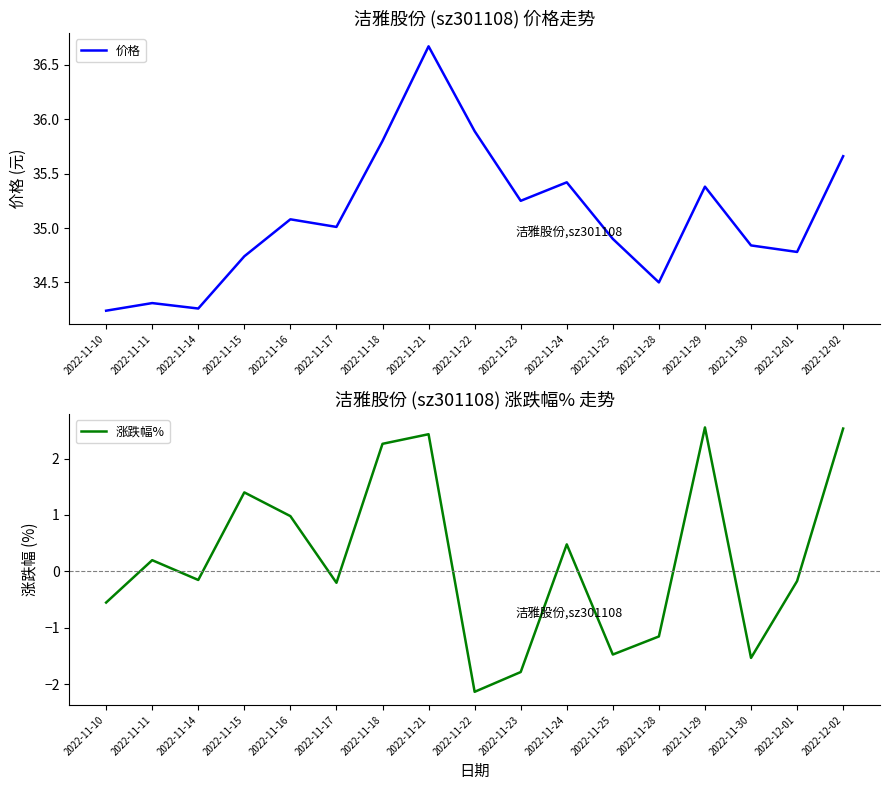

Where is the first local maximum for 涨跌幅%?

2022-11-11